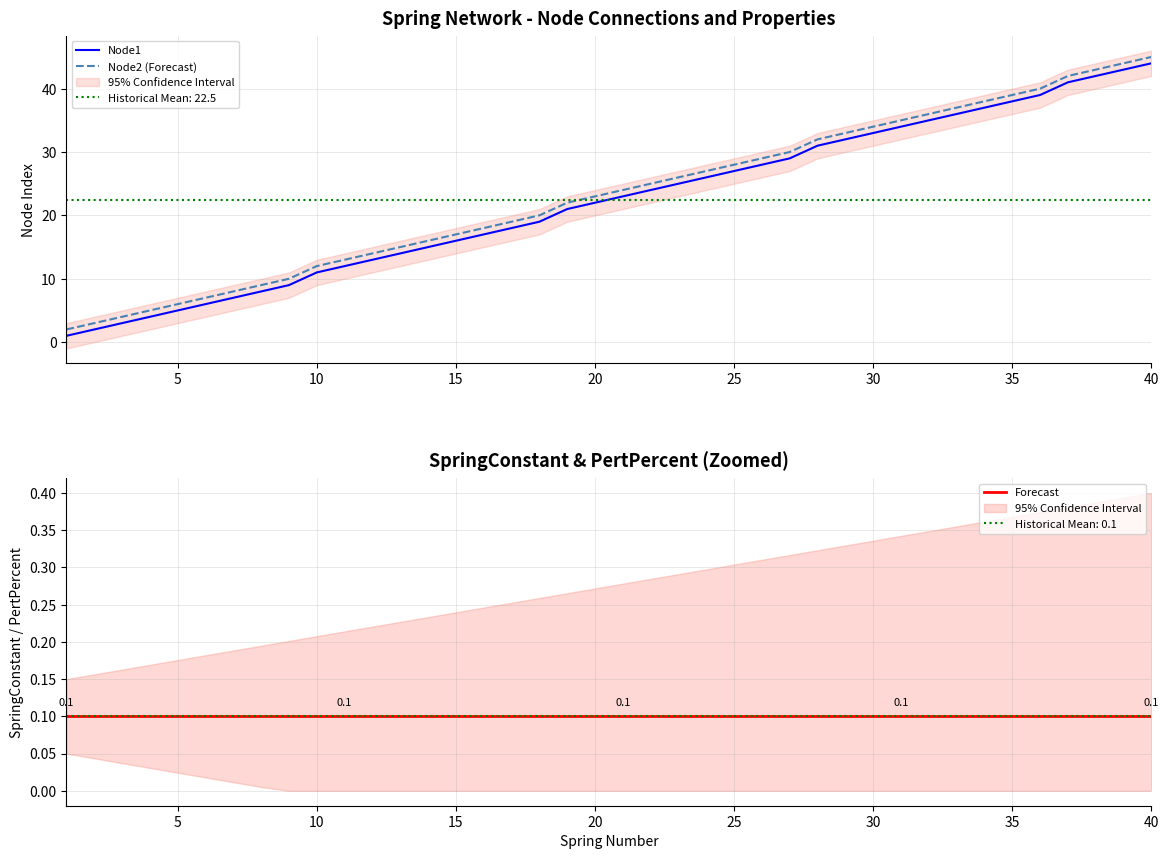

What is the smallest value displayed?

0.1